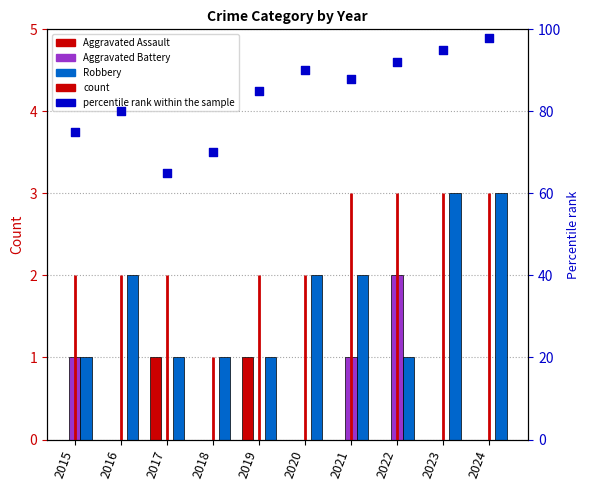

What is the change in value from 2021 to 2022?

+4